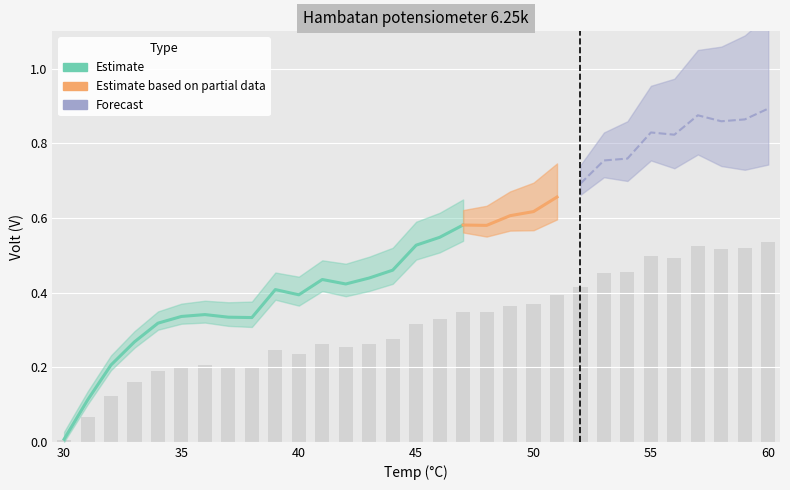

What is the sum of the values at 53 and 57?

1.0